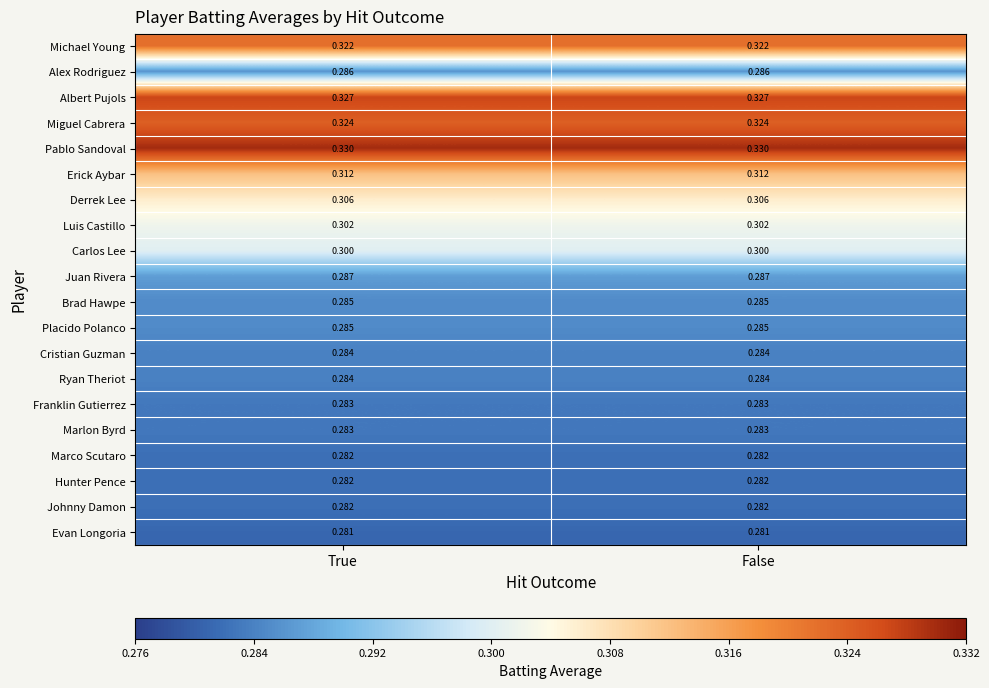

Reading left to right, transcribe all the data shown in this chart.

Michael Young: True=0.3	False=0.3
Alex Rodriguez: True=0.3	False=0.3
Albert Pujols: True=0.3	False=0.3
Miguel Cabrera: True=0.3	False=0.3
Pablo Sandoval: True=0.3	False=0.3
Erick Aybar: True=0.3	False=0.3
Derrek Lee: True=0.3	False=0.3
Luis Castillo: True=0.3	False=0.3
Carlos Lee: True=0.3	False=0.3
Juan Rivera: True=0.3	False=0.3
Brad Hawpe: True=0.3	False=0.3
Placido Polanco: True=0.3	False=0.3
Cristian Guzman: True=0.3	False=0.3
Ryan Theriot: True=0.3	False=0.3
Franklin Gutierrez: True=0.3	False=0.3
Marlon Byrd: True=0.3	False=0.3
Marco Scutaro: True=0.3	False=0.3
Hunter Pence: True=0.3	False=0.3
Johnny Damon: True=0.3	False=0.3
Evan Longoria: True=0.3	False=0.3